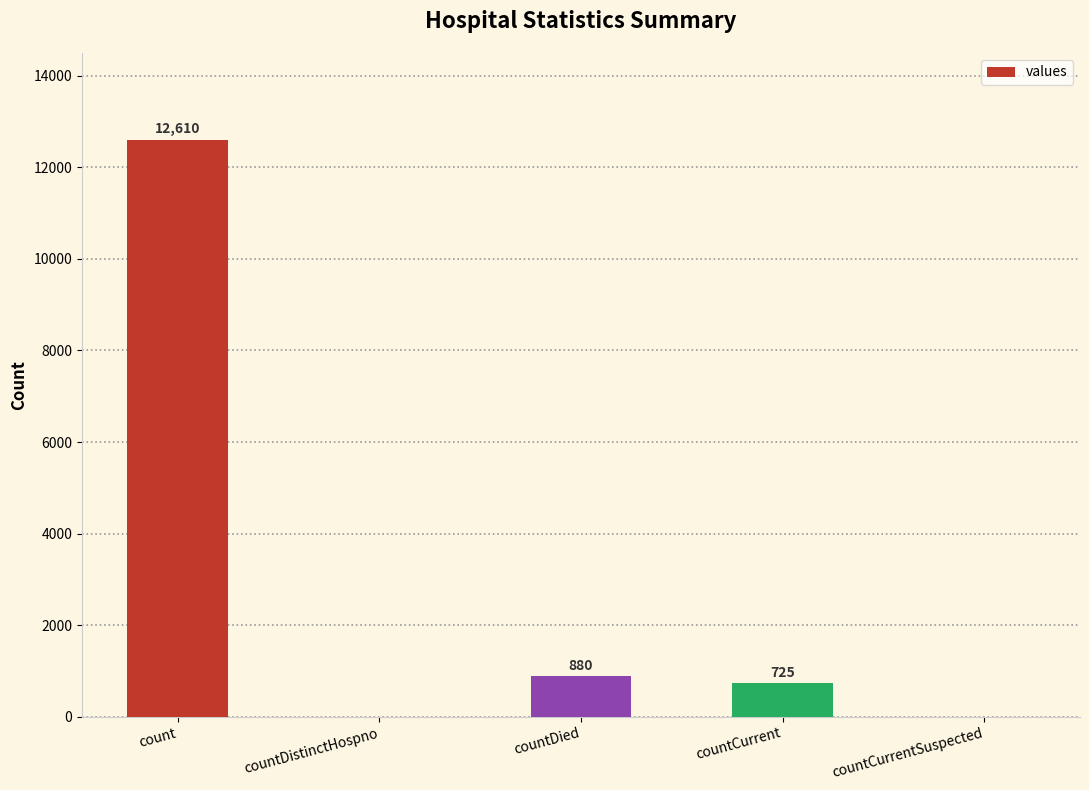

The value at countDied is 880. True or false?

True